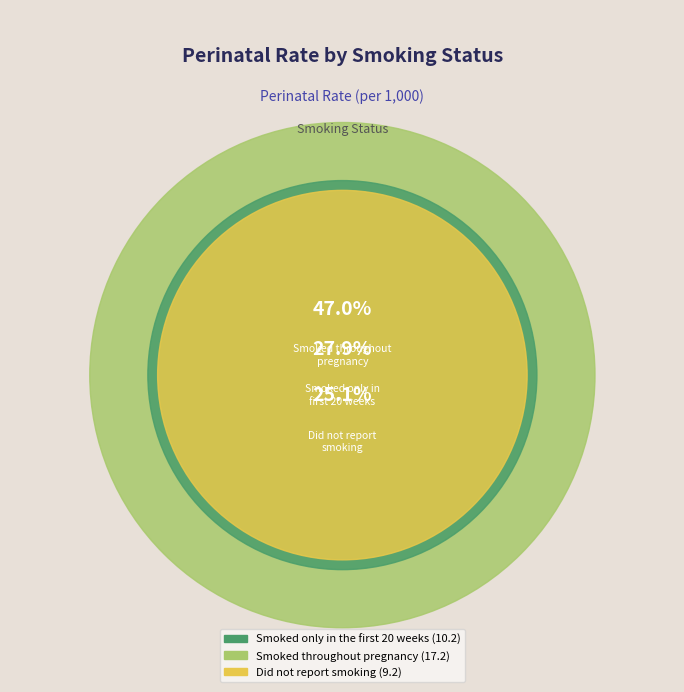

Combined, do Smoked throughout pregnancy and Did not report smoking account for over 50%?

Yes